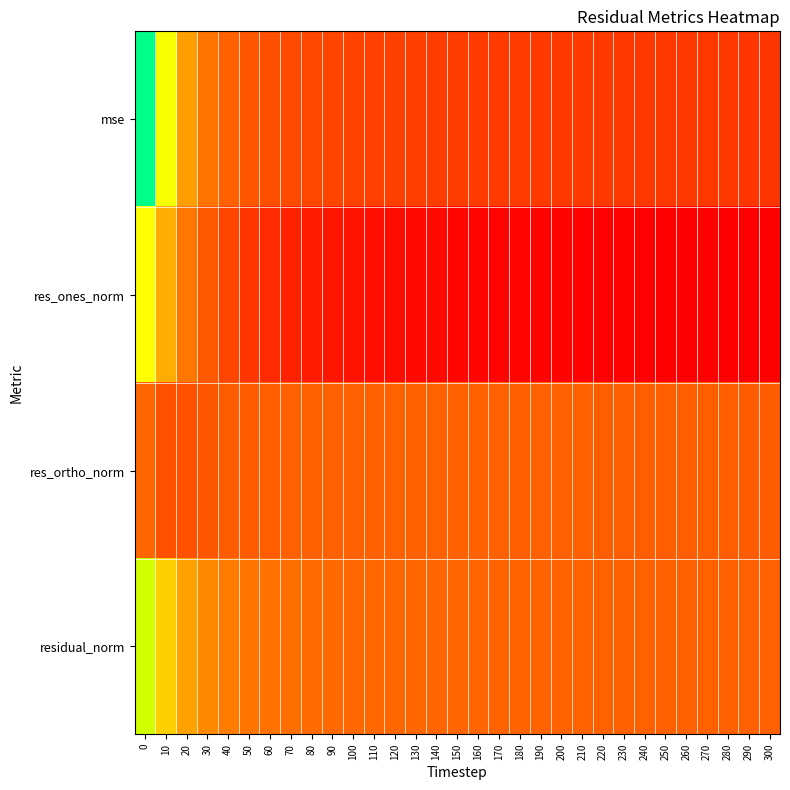

Reading left to right, extract all data points from this chart.

mse: 0=2431.1	10=1410.7	20=970.1	30=771.6	40=668.0	50=609.8	60=575.6	70=551.2	80=532.1	90=517.2	100=505.2	110=497.3	120=490.0	130=483.8	140=478.3	150=474.1	160=470.6	170=466.6	180=463.1	190=461.6	200=459.5	210=458.0	220=455.8	230=452.7	240=450.4	250=448.6	260=446.8	270=445.2	280=443.9	290=441.9	300=440.6
res_ones_norm: 0=1395.0	10=1034.7	20=791.6	30=629.0	40=516.7	50=439.1	60=376.7	70=335.1	80=298.9	90=261.6	100=246.6	110=225.1	120=210.7	130=200.5	140=193.8	150=182.3	160=175.2	170=173.1	180=170.9	190=163.9	200=159.8	210=151.2	220=148.9	230=148.7	240=149.3	250=147.3	260=144.6	270=142.4	280=140.7	290=141.5	300=139.5
res_ortho_norm: 0=696.5	10=583.1	20=586.0	30=613.2	40=633.3	50=645.8	60=658.6	70=662.5	80=665.4	90=669.9	100=666.6	110=668.3	120=667.5	130=666.0	140=663.9	150=664.0	160=663.3	170=660.8	180=658.7	190=659.4	200=658.8	210=659.7	220=658.5	230=656.2	240=654.3	250=653.4	260=652.6	270=651.9	280=651.2	290=649.5	300=648.9
residual_norm: 0=1559.2	10=1187.7	20=984.9	30=878.4	40=817.3	50=780.9	60=758.7	70=742.5	80=729.5	90=719.2	100=710.8	110=705.2	120=700.0	130=695.6	140=691.6	150=688.6	160=686.0	170=683.1	180=680.5	190=679.4	200=677.9	210=676.8	220=675.1	230=672.8	240=671.1	250=669.8	260=668.4	270=667.2	280=666.3	290=664.8	300=663.7